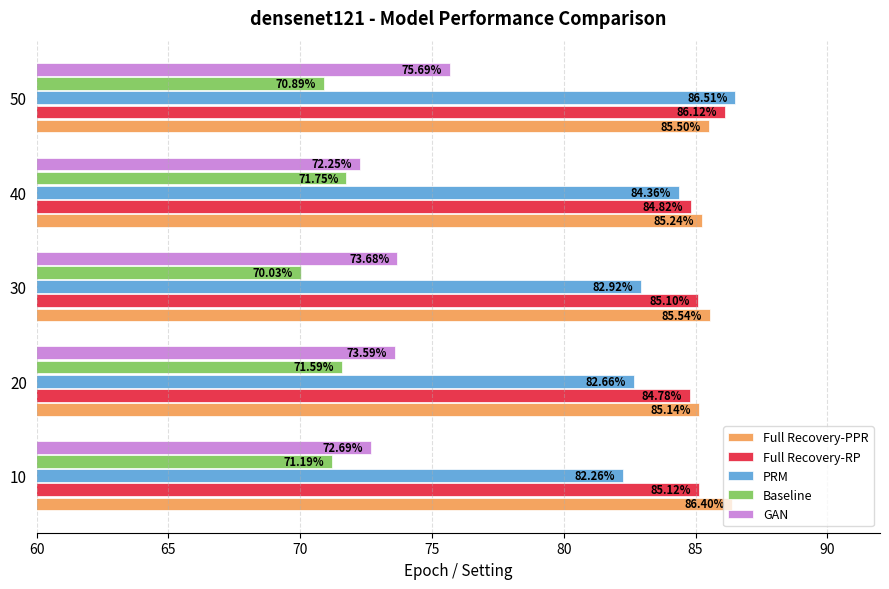

Which series has the largest range (max minus min)?

PRM